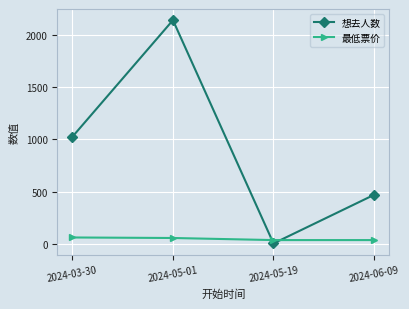

Where do 最低票价 and 想去人数 first cross each other?

2024-05-01 and 2024-05-19